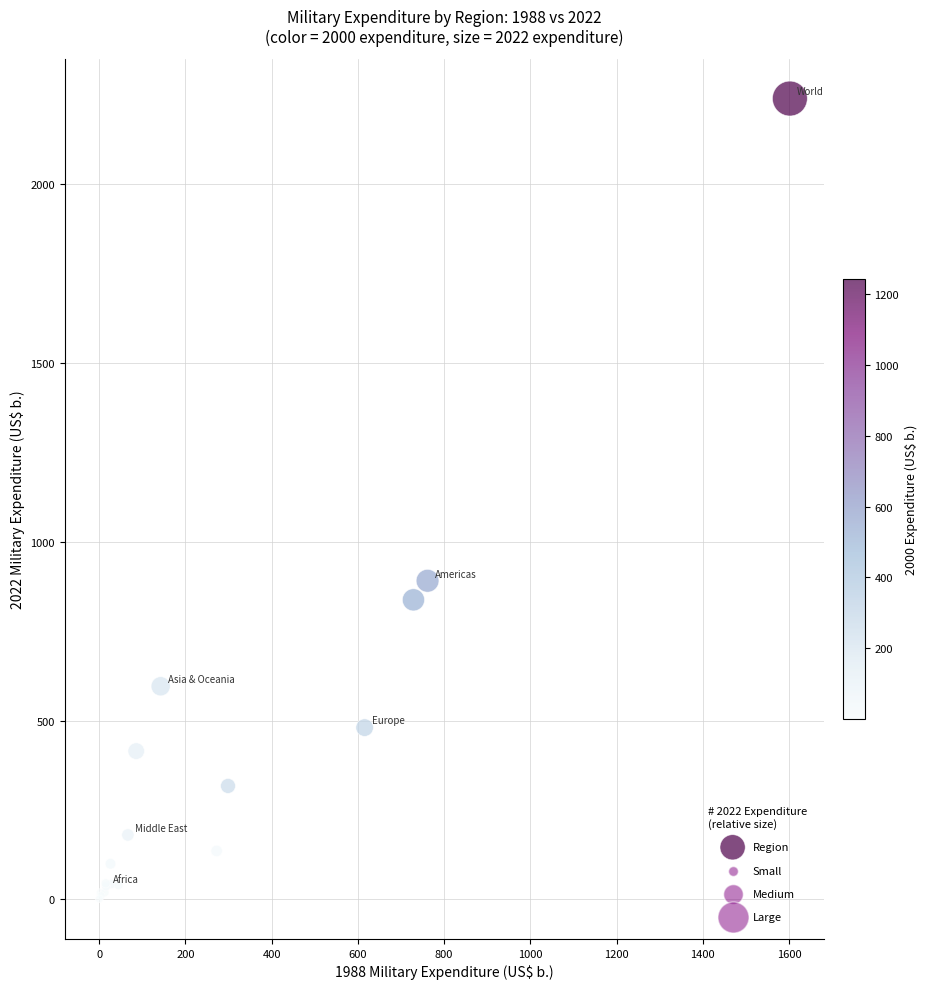

What Y value in the scatter plot is closest to 1120?

891.1